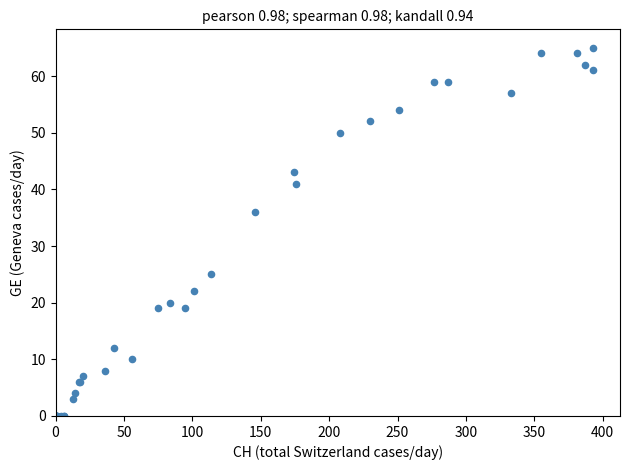

What Y value in the scatter plot is closest to 32?

36